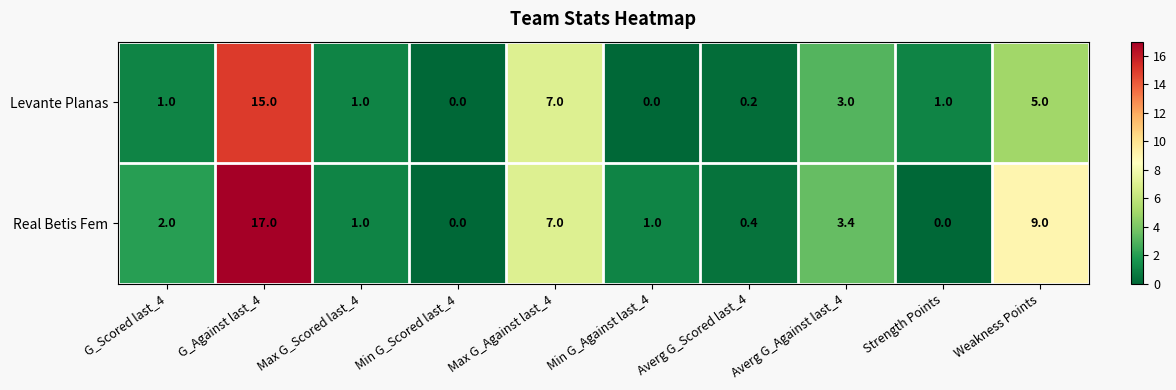

What is the highest value of the Levante Planas series?

15.0